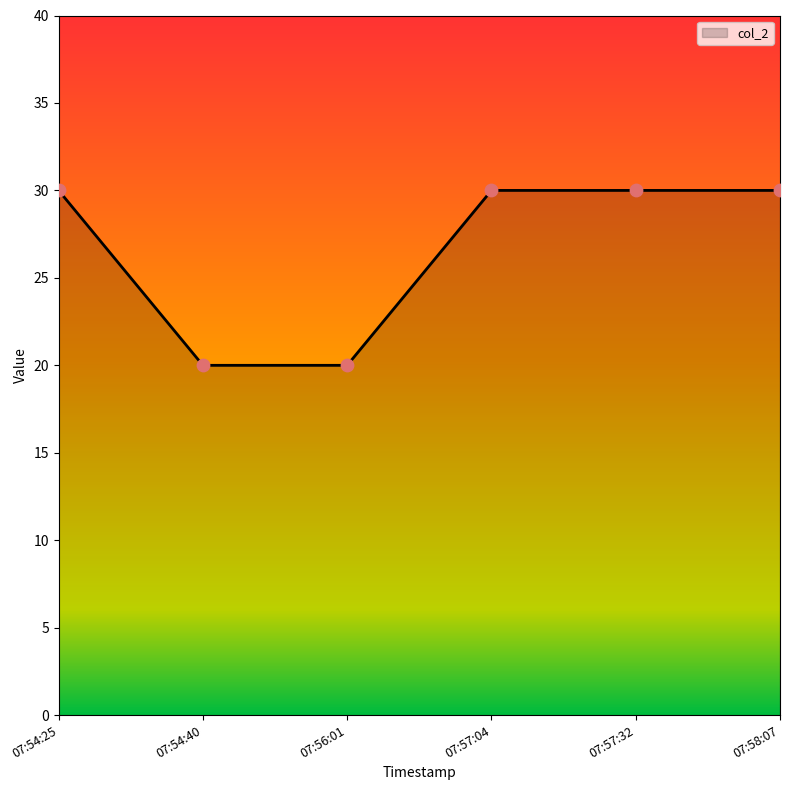

What is the ratio of the value at 07:56:01 to the value at 07:57:32?

0.7